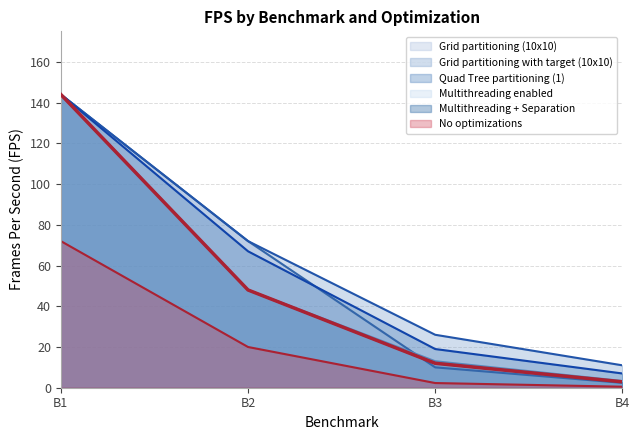

At which category is the sum across all series the highest?

B1